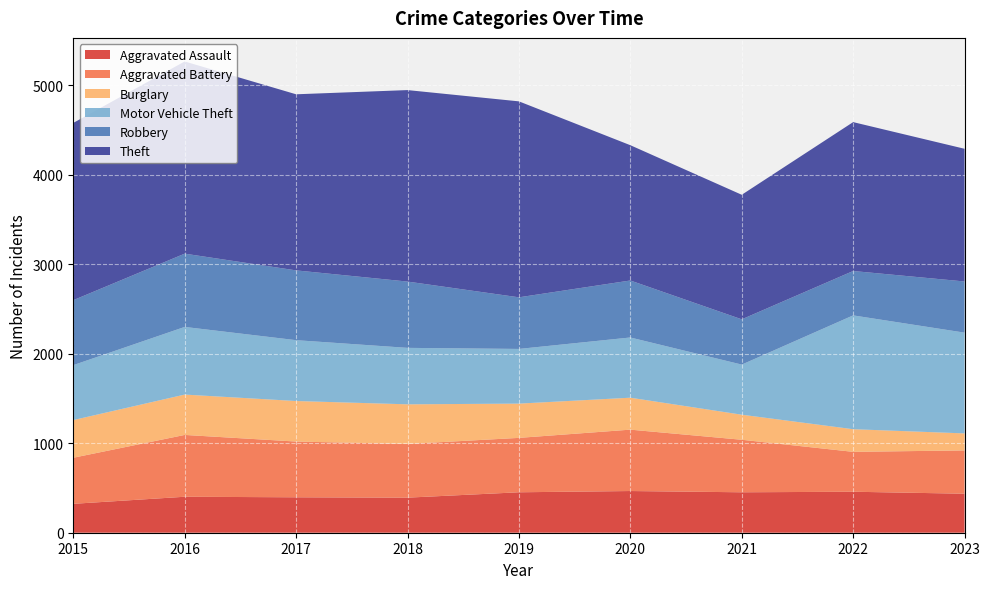

Reading left to right, what are all the values shown in this chart?

Aggravated Assault: 323	402	396	392	452	466	452	458	436
Aggravated Battery: 515	691	623	600	608	686	587	446	484
Burglary: 421	451	453	443	383	357	280	253	190
Motor Vehicle Theft: 614	756	680	631	611	673	560	1272	1126
Robbery: 726	819	780	741	577	637	506	496	572
Theft: 1981	2148	1968	2140	2190	1512	1392	1664	1483